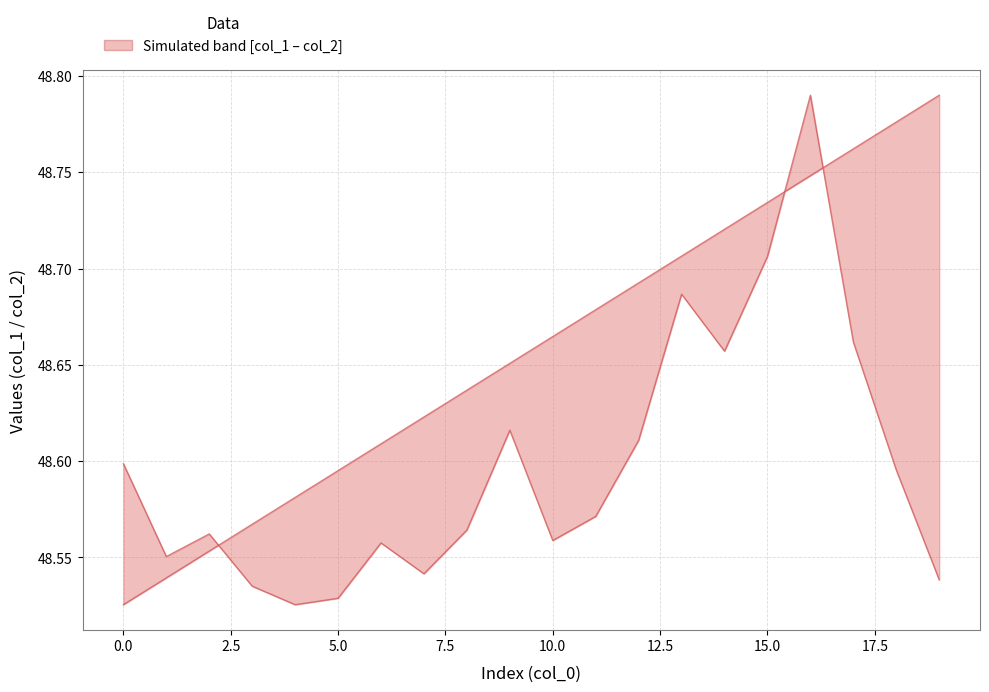

Rank the series at 10 from highest to lowest value.

col_1 (scaled), col_2 (scaled)